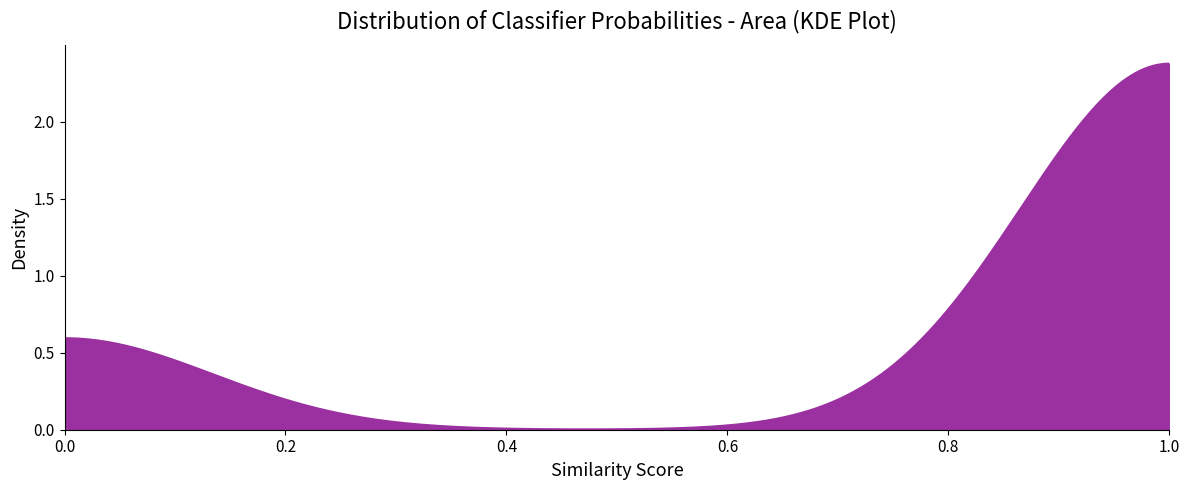

Does the chart have visible grid lines?

No